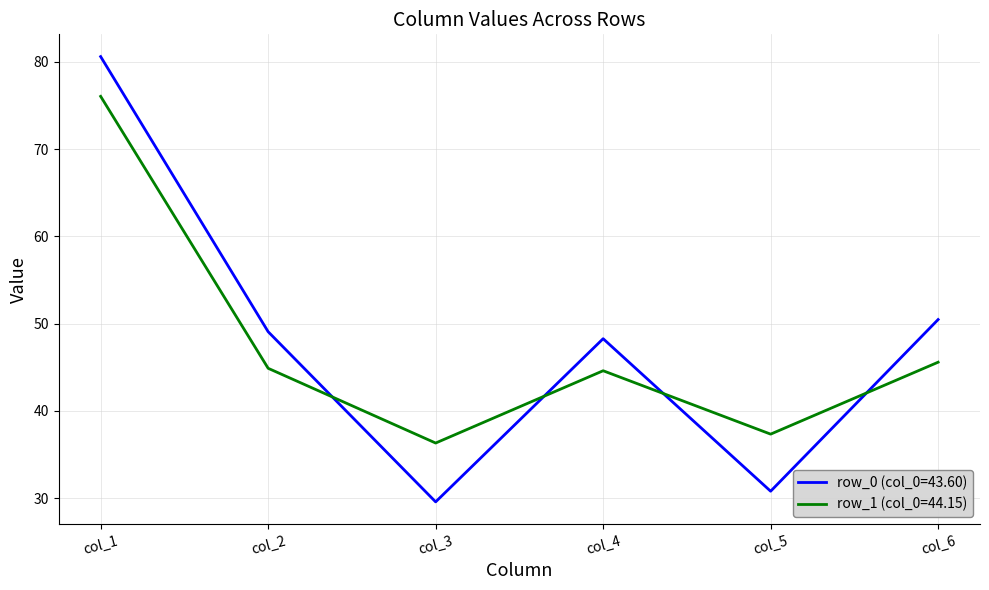

What is the difference between the maximum and minimum values in the row_0 (col_0=43.60) series?

51.0